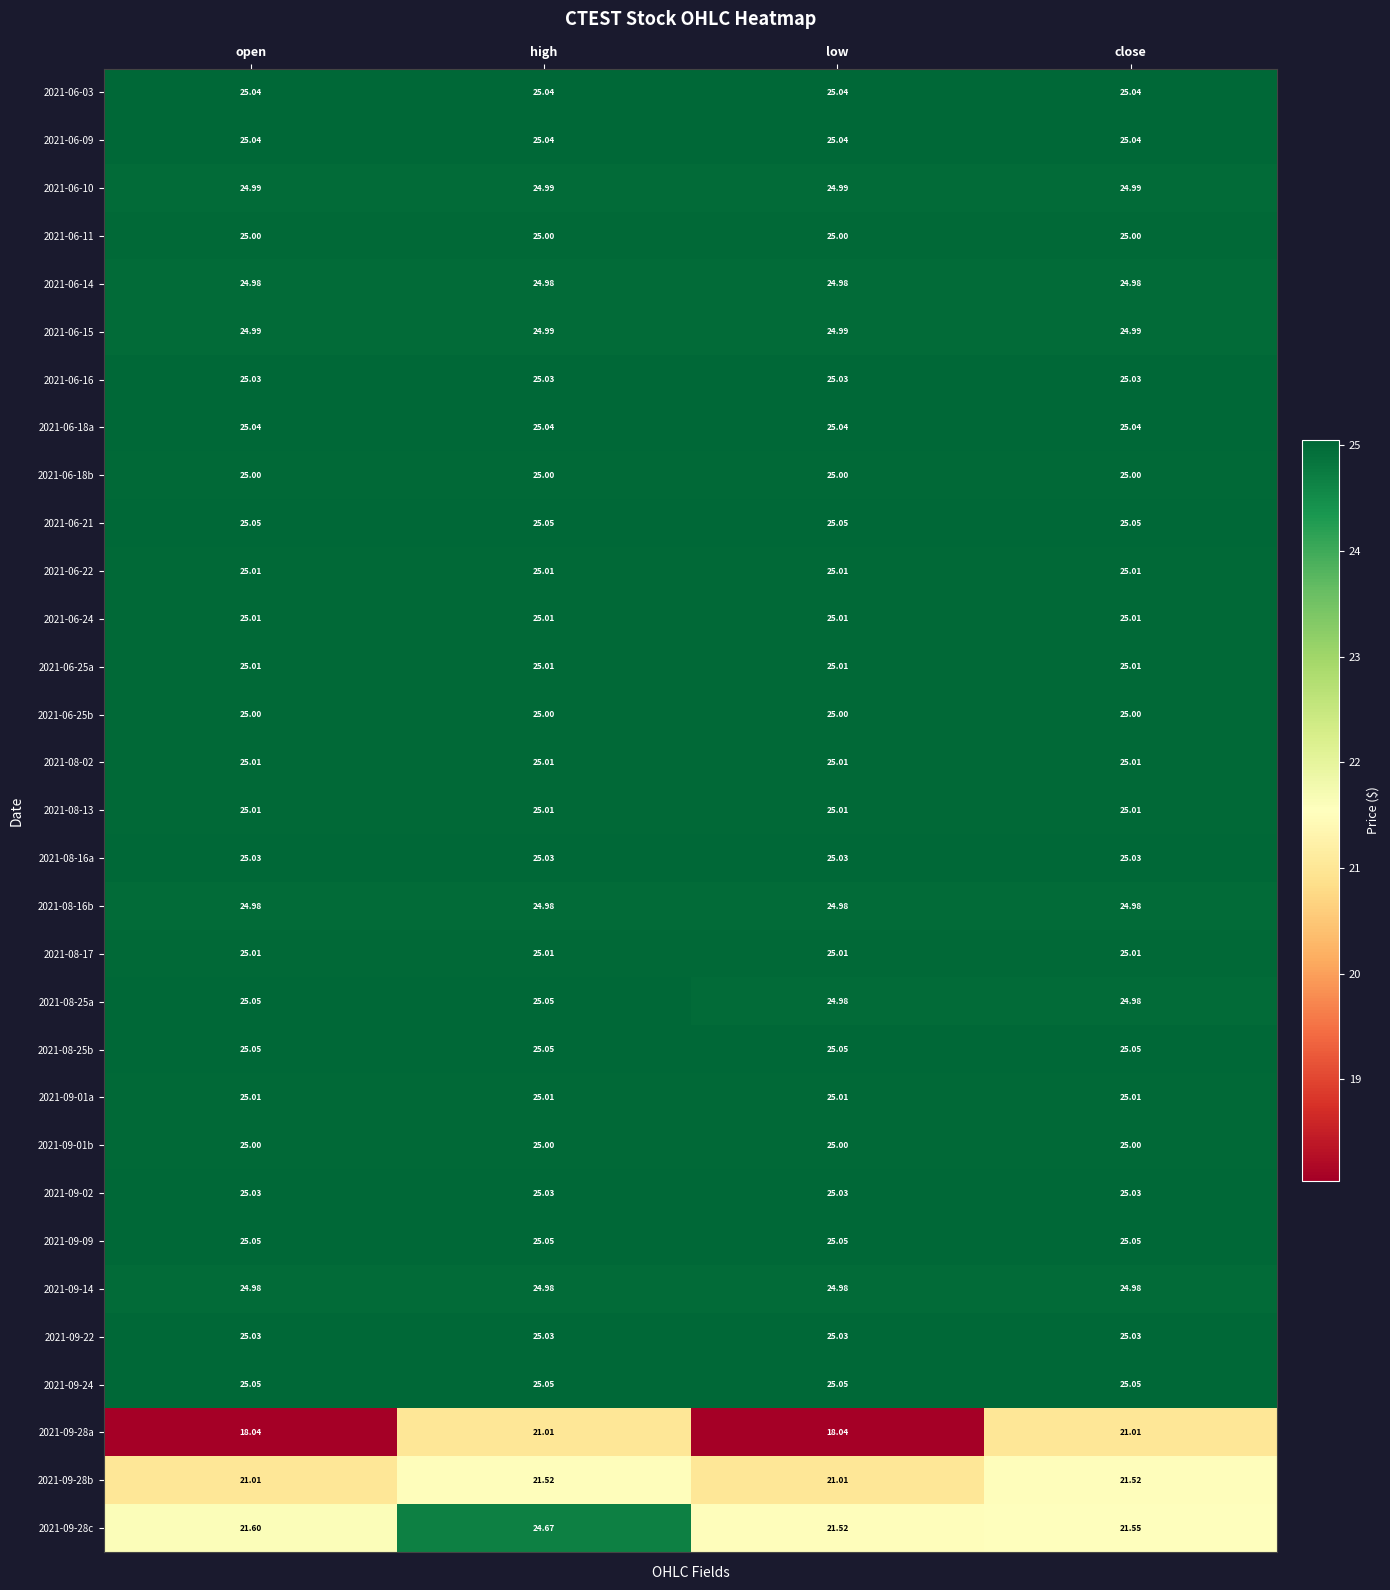

Is the value of 2021-09-02 at low greater than the value of 2021-06-03 at high?

No